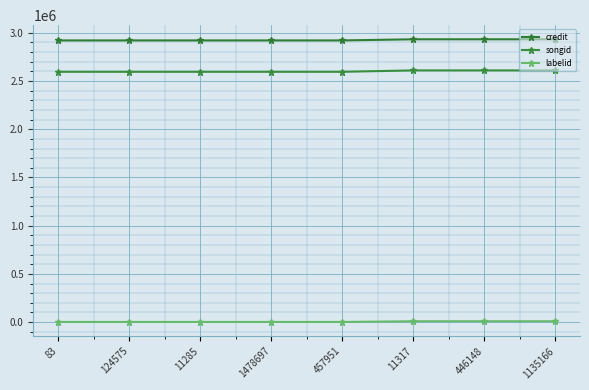

True or false: credit and labelid cross at least once.

False